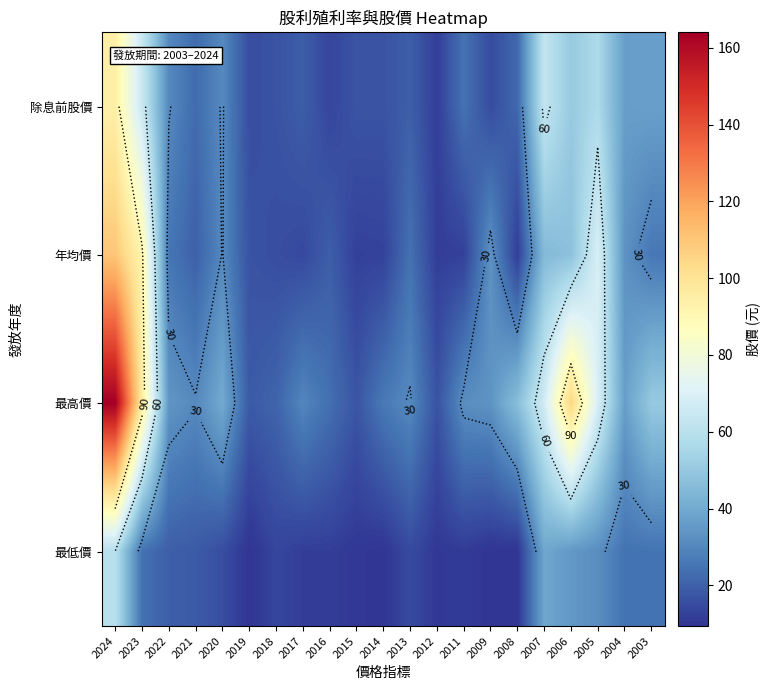

True or false: 最低價 has a value of 11.7 at 2017.

True